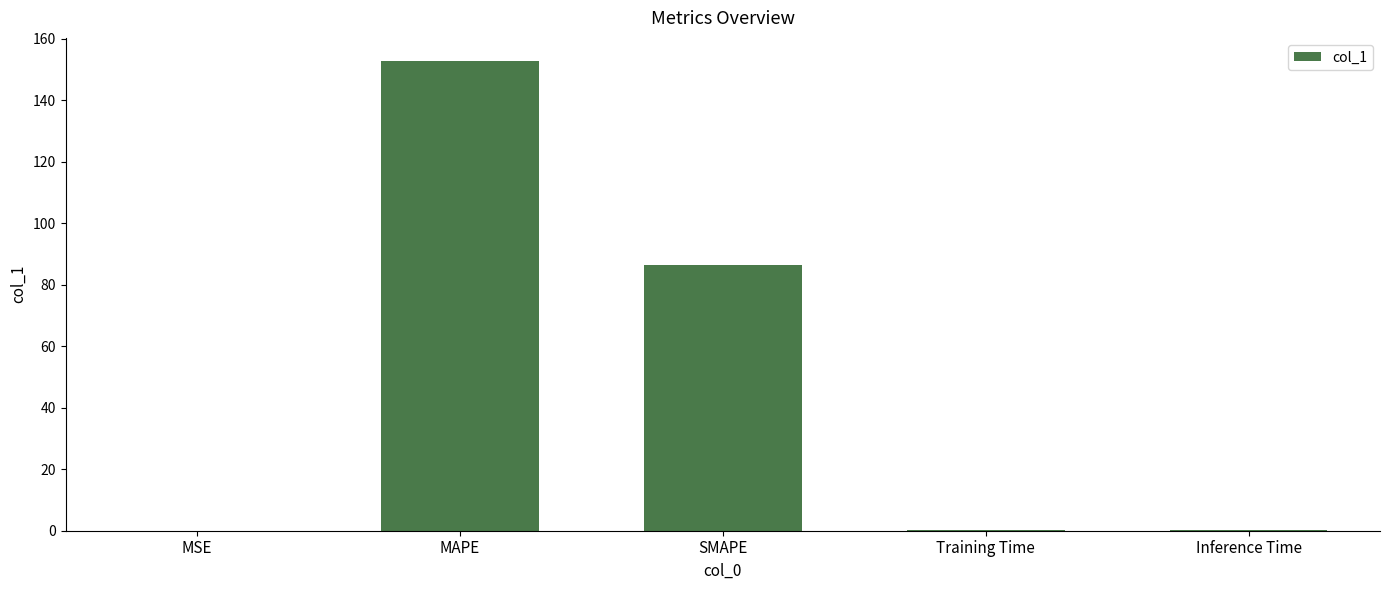

What is the greatest value displayed?

152.6